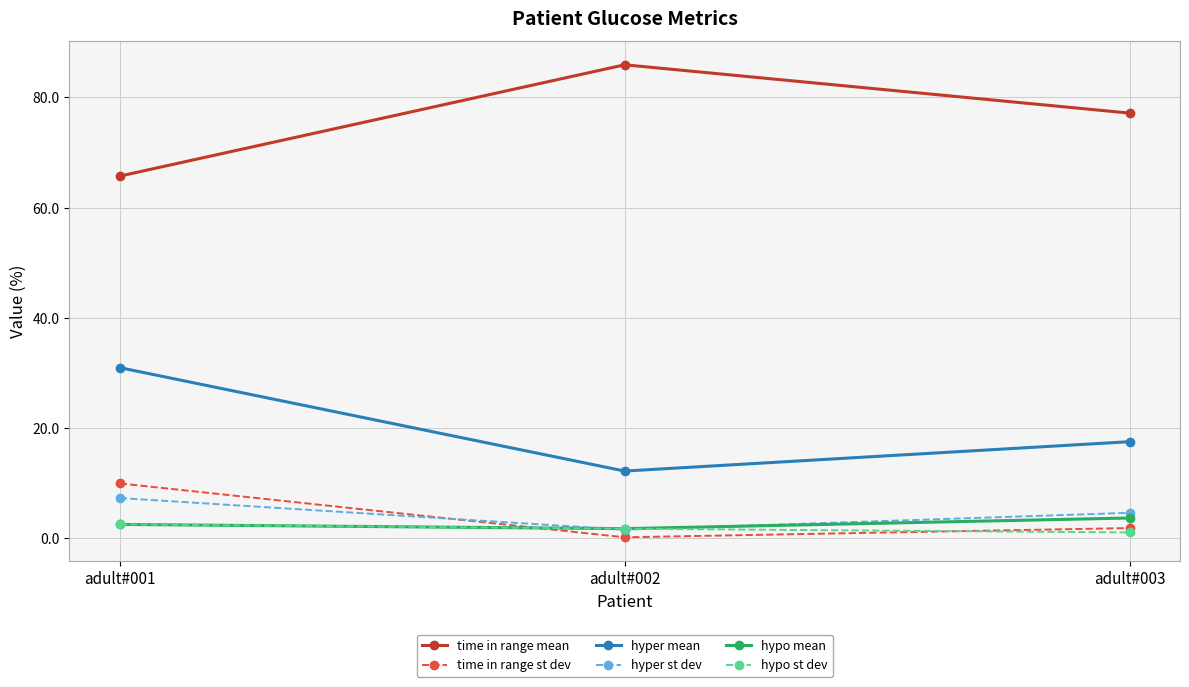

At which category is the sum across all series the highest?

adult#001